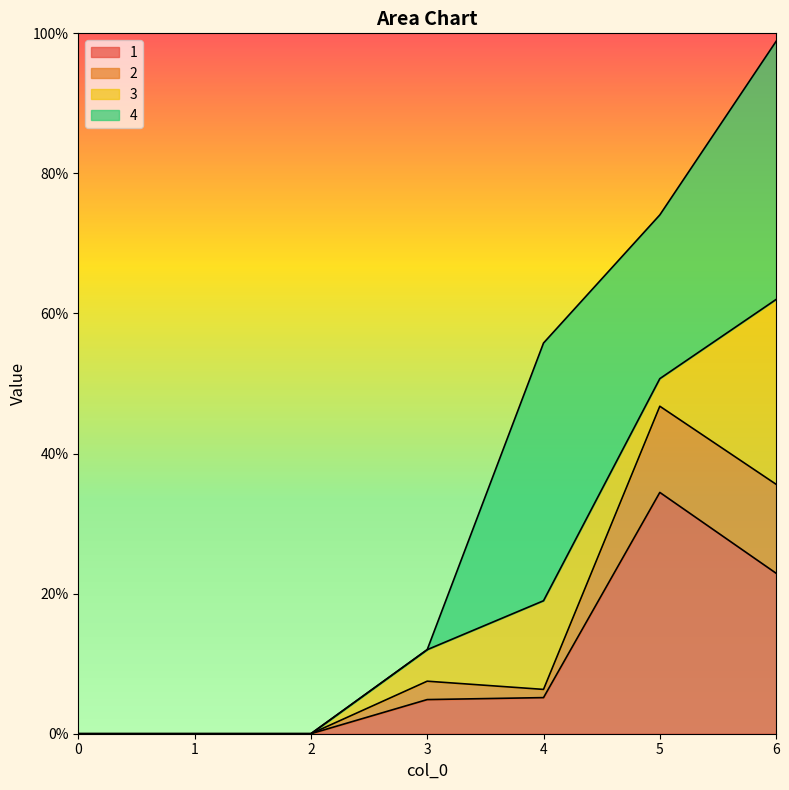

What is the maximum value for 1?

34.5